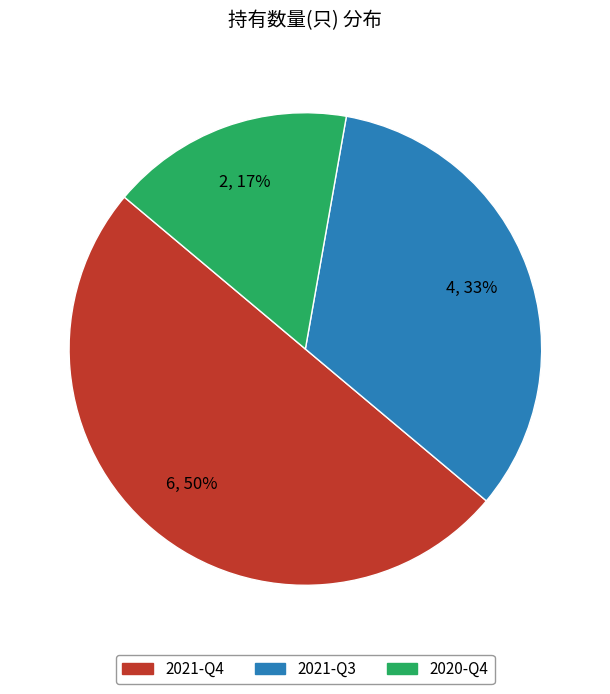

What percentage is the 2020-Q4 slice, to the nearest percent?

17%